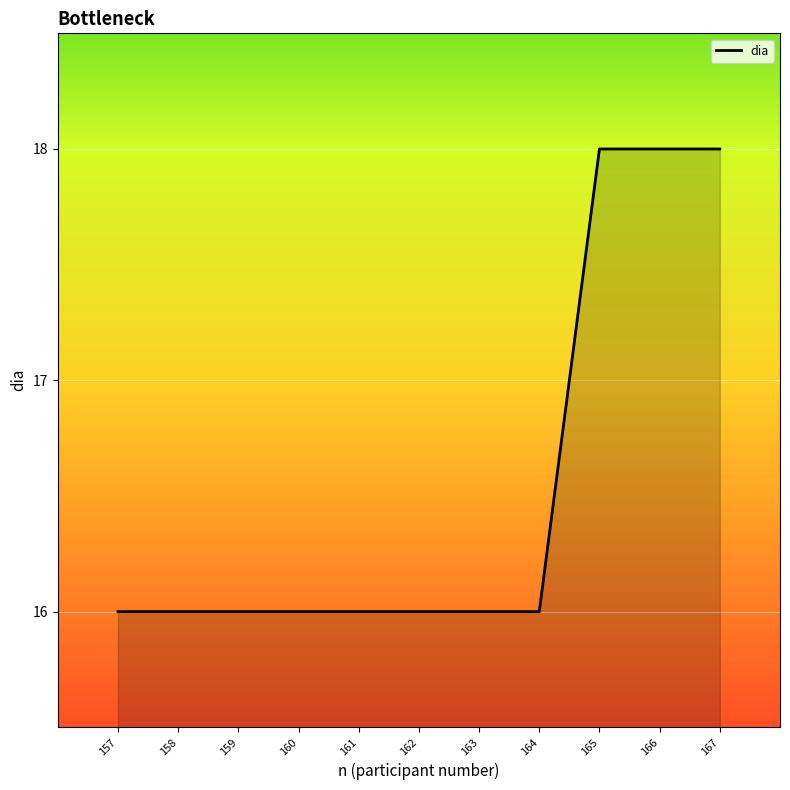

What is the smallest value displayed?

16